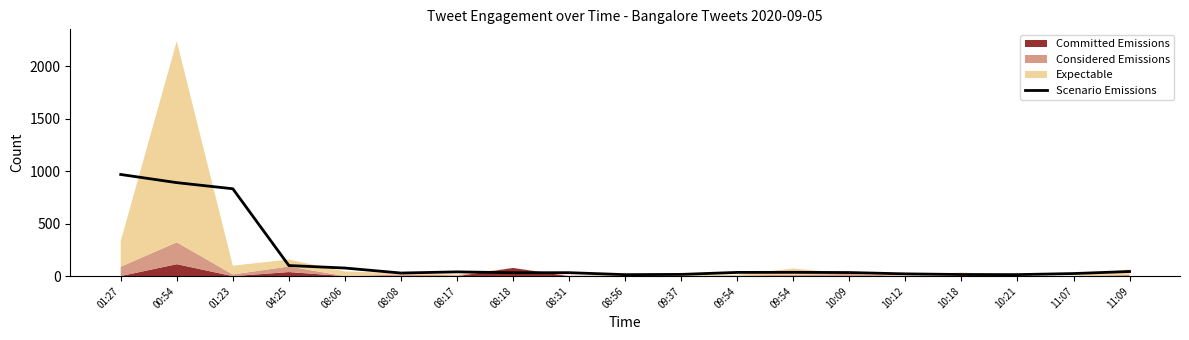

True or false: the data shows 21.7 at 10:12.

True